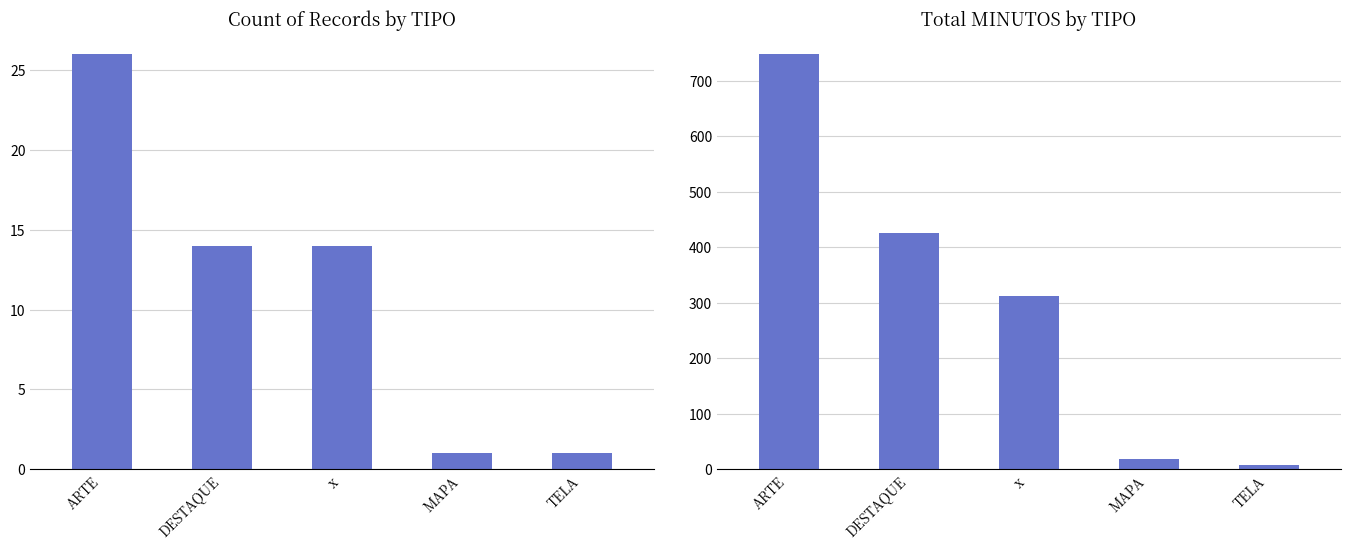

Which has a higher value, DESTAQUE or TELA?

DESTAQUE